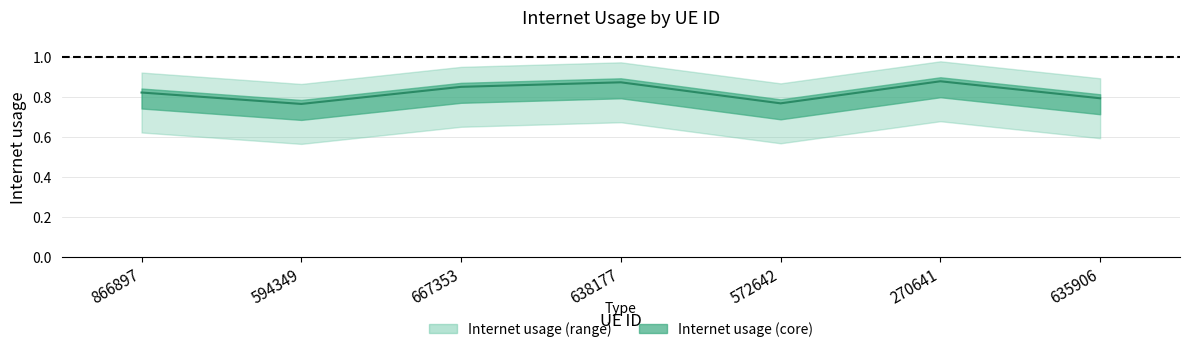

What is the value of the 6th point from the left?

0.9